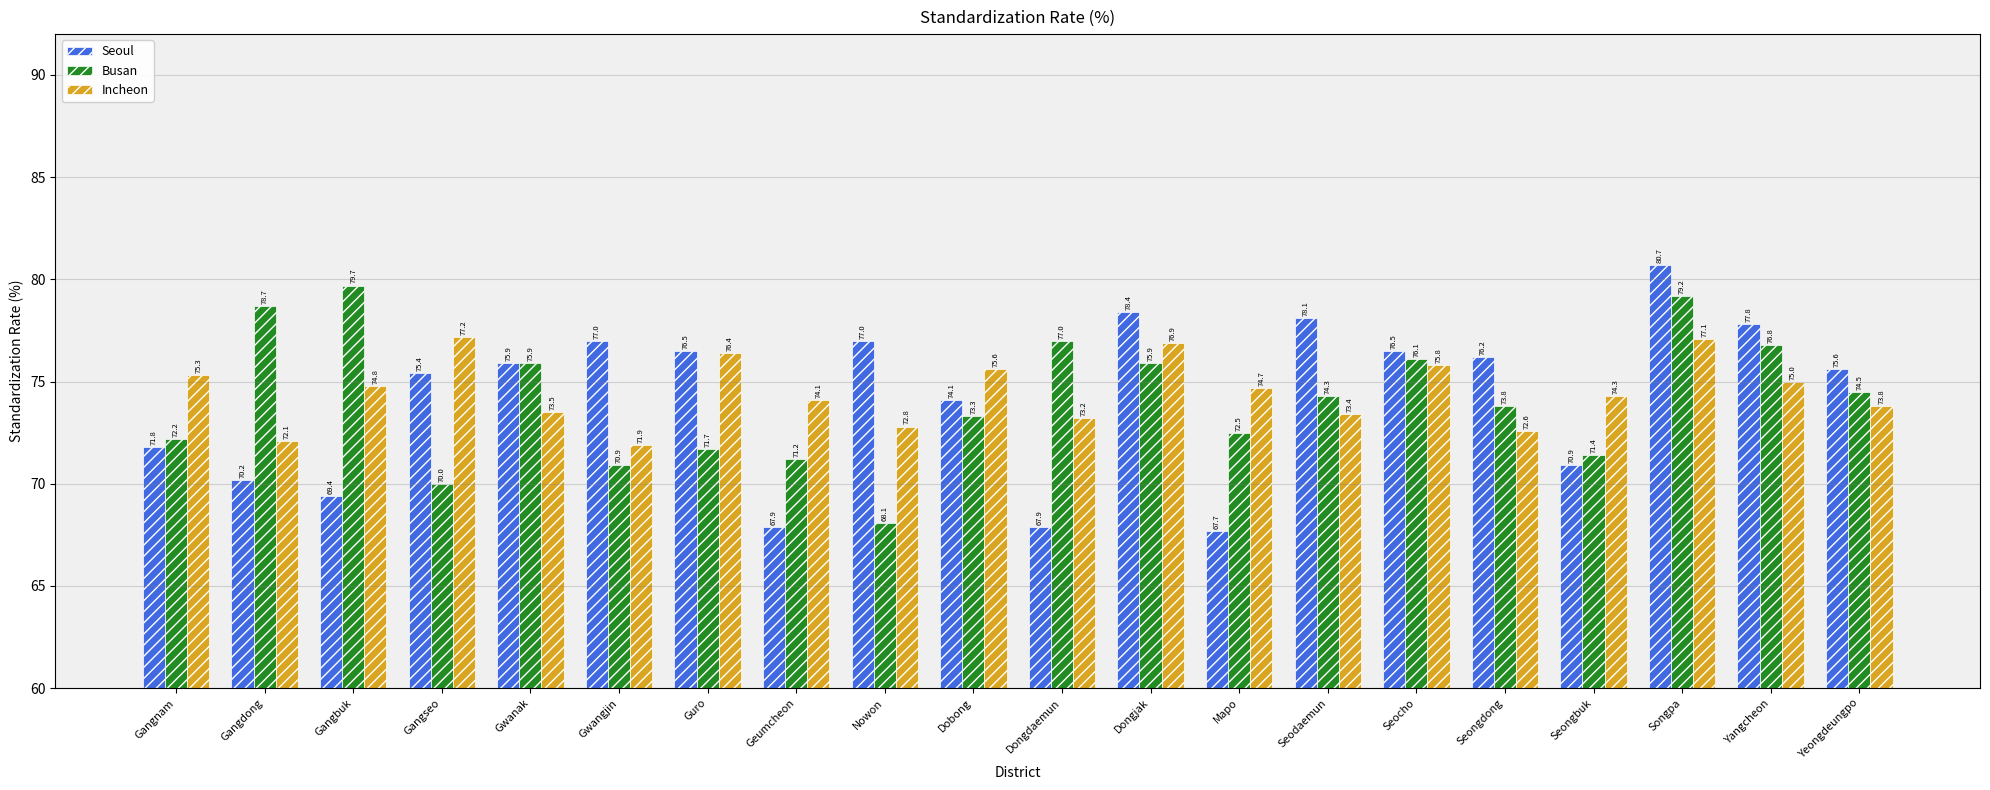

Where is Busan nearest to the value 73?

Dobong